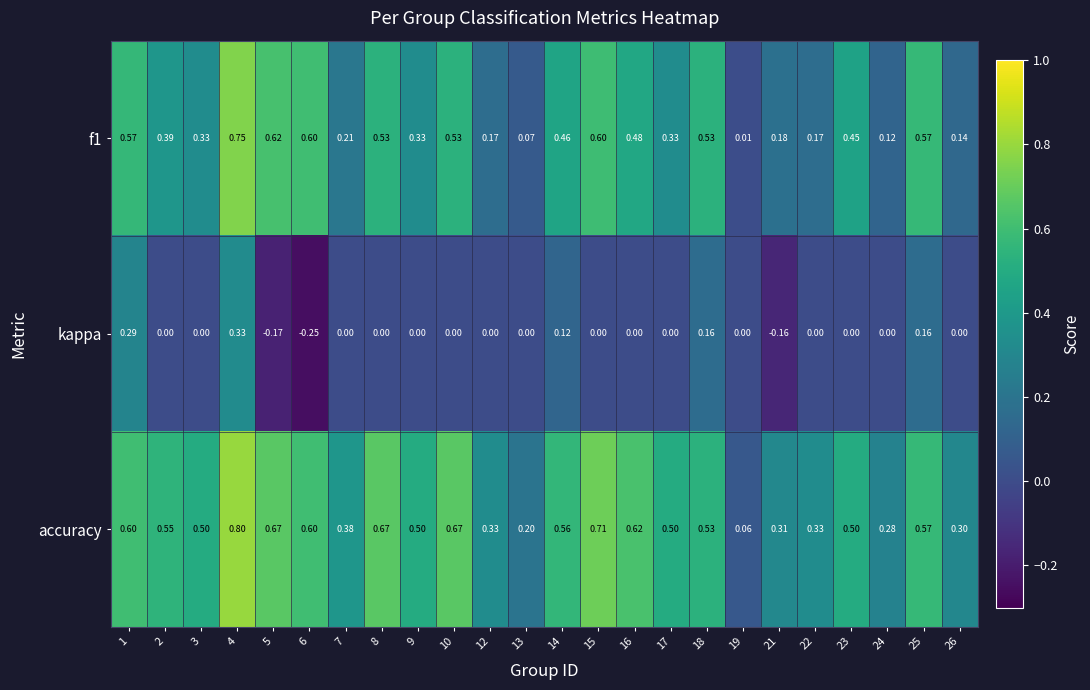

Which series changed the most between 16 and 23?

accuracy